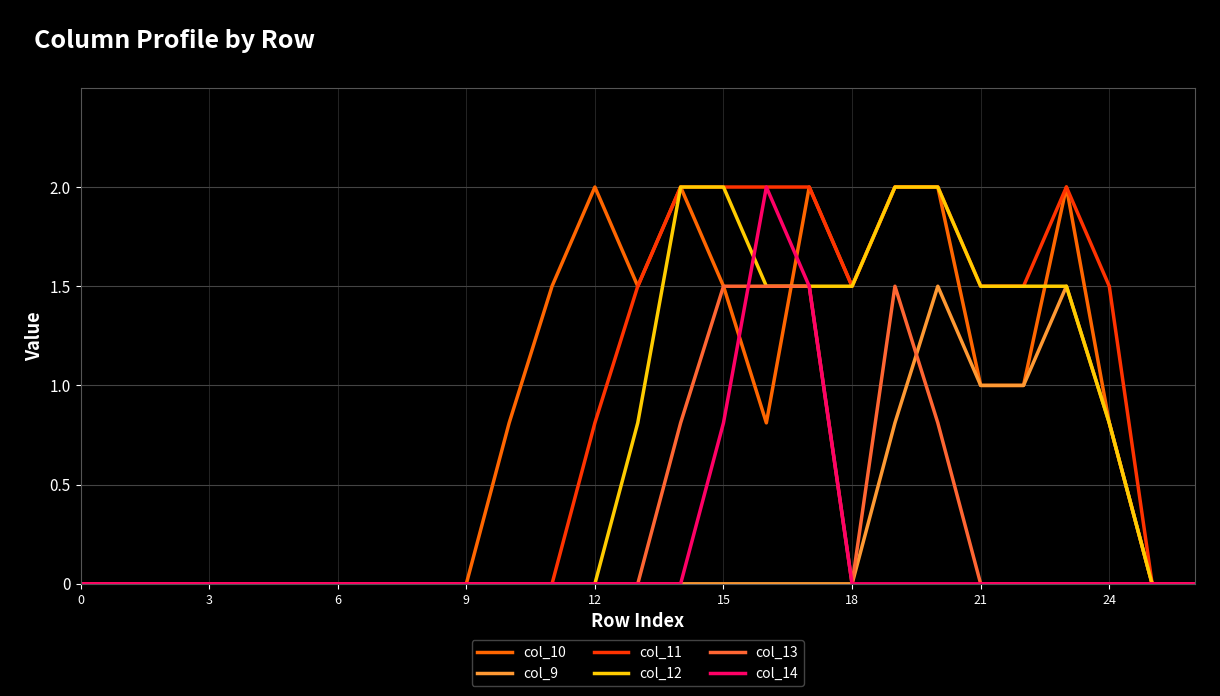

What is the difference between the maximum and second lowest values in the col_9 series?

1.5